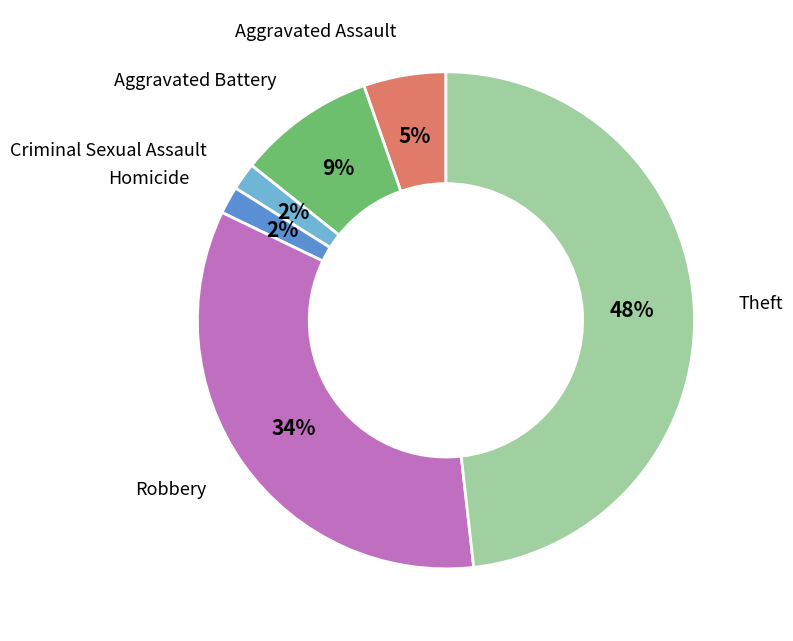

Does any single category account for the majority?

No